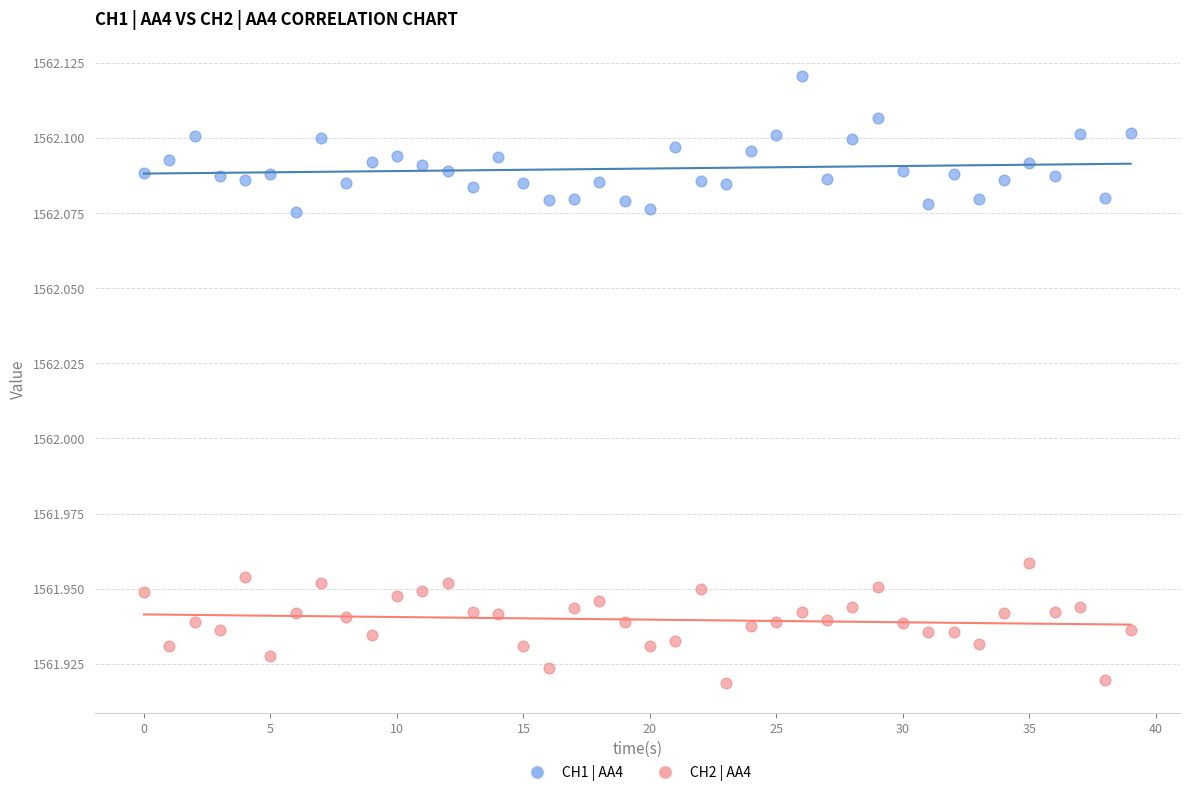

Which series contains the lowest Y value?

CH2 | AA4